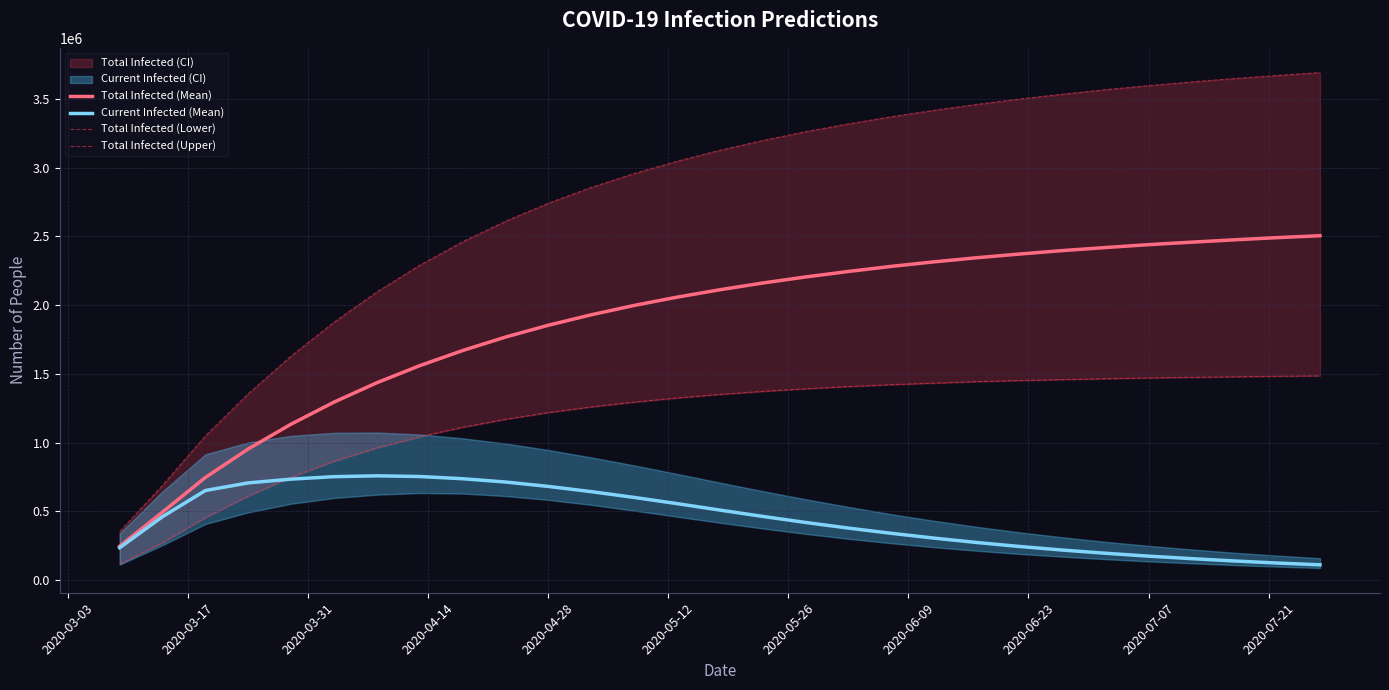

Which series has the widest spread of values?

Total Infected (Upper)